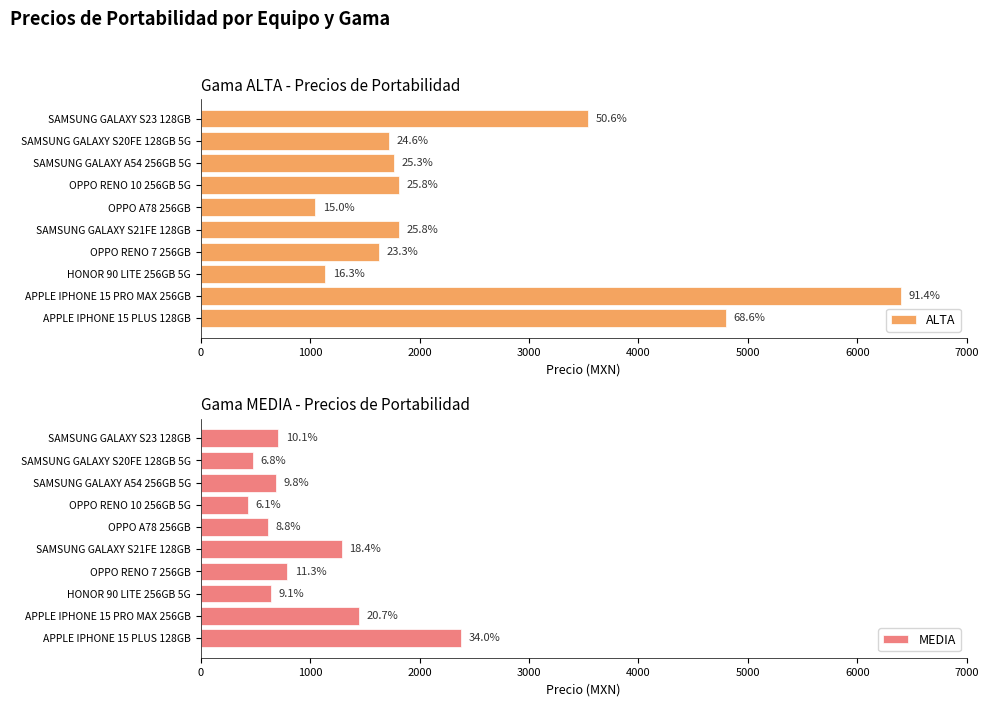

What is the difference between the maximum and minimum values in the ALTA series?

5350